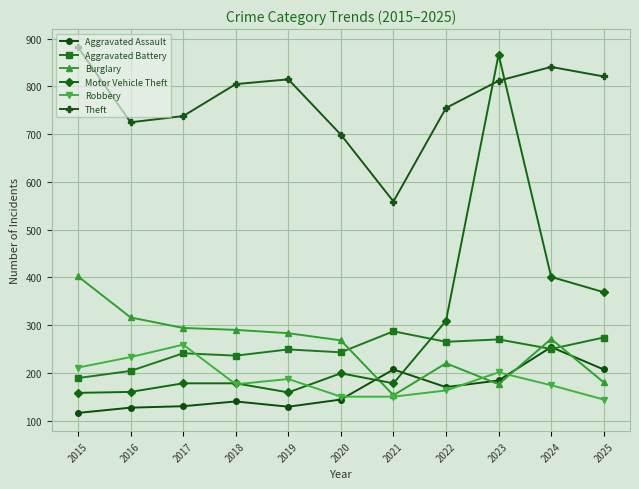

Is the value of Theft at 2020 greater than the value of Motor Vehicle Theft at 2017?

Yes